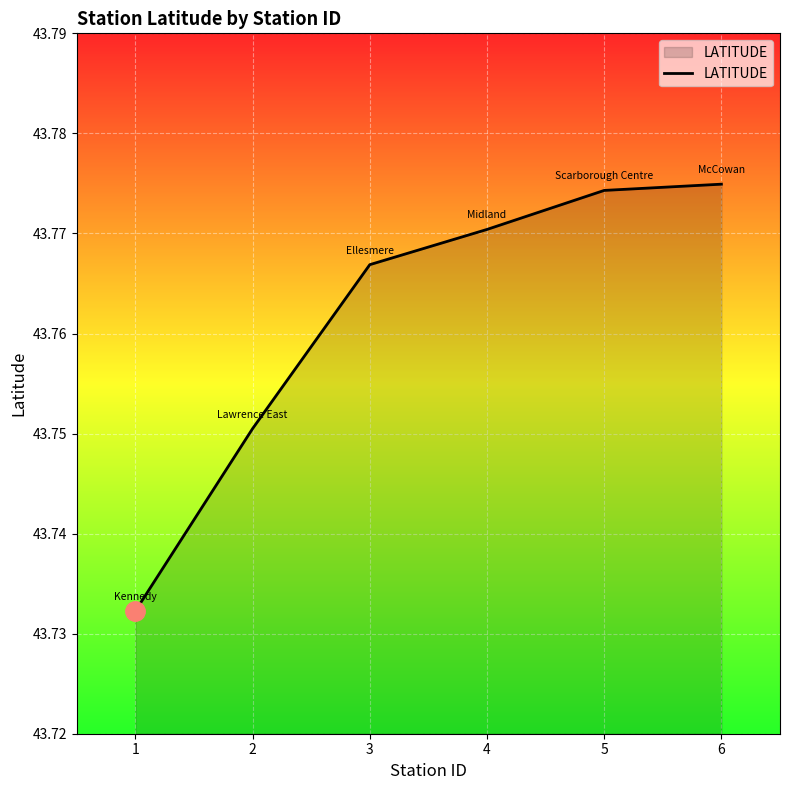

At which category does the chart reach its peak across all series?

6